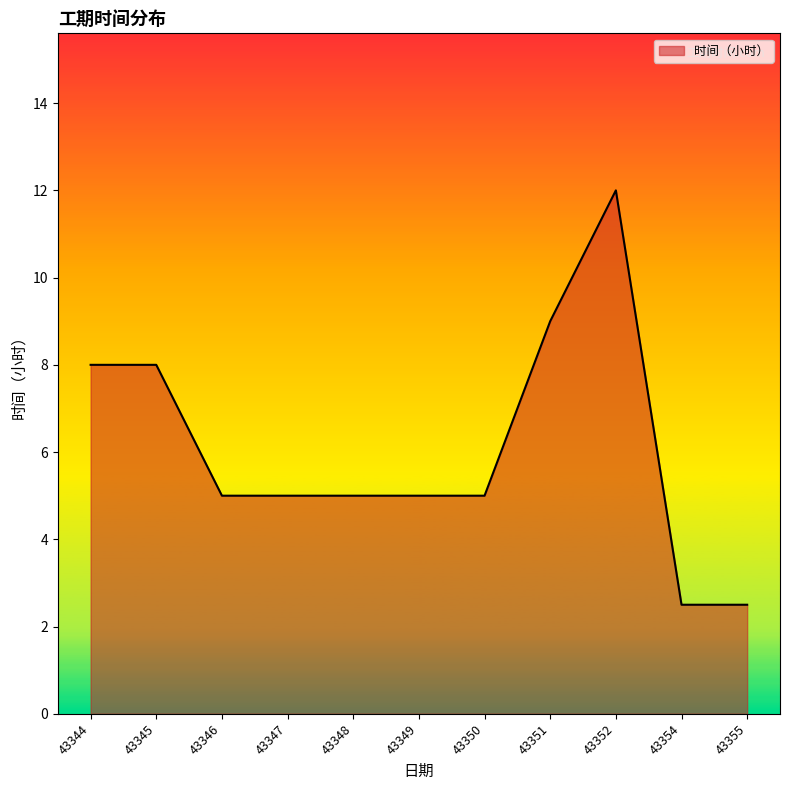

True or false: the data shows 3.5 at 43347.

False